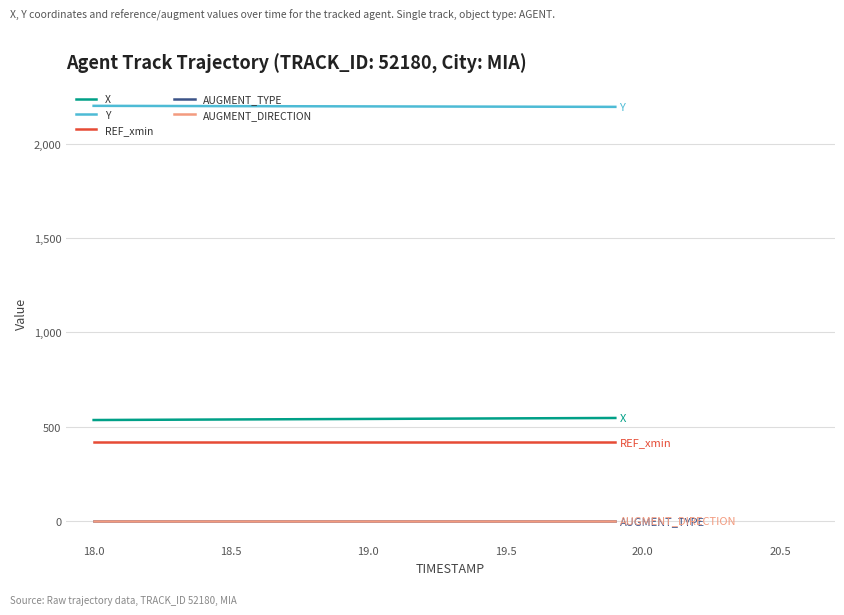

Which series has the largest total across all categories?

Y